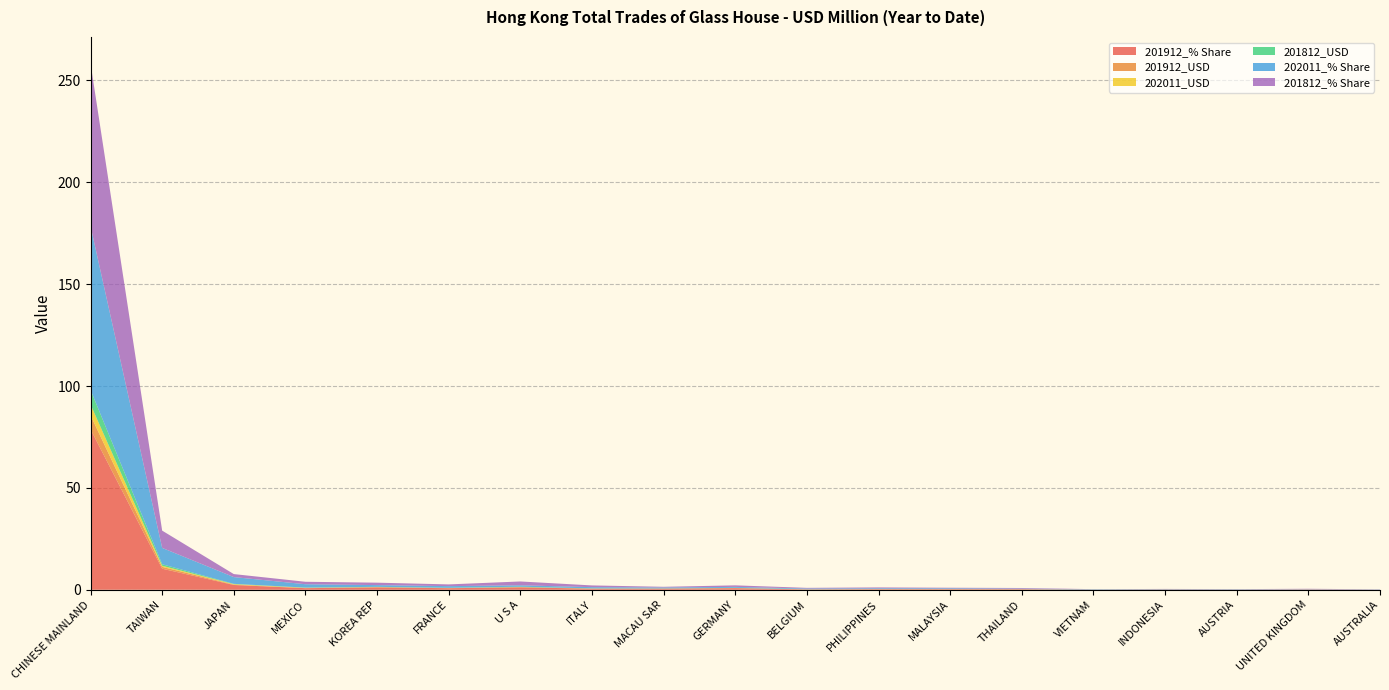

Reading right to left, list all the values displayed in this chart.

201912_% Share: 0.0	0.1	0.1	0.1	0.1	0.3	0.3	0.3	0.2	0.8	0.6	0.5	1.2	0.8	1.2	0.8	2.3	10.3	78.8
201912_USD: 0.0	0.0	0.0	0.0	0.0	0.0	0.0	0.0	0.0	0.1	0.0	0.0	0.1	0.1	0.1	0.1	0.2	0.9	6.9
202011_USD: 0.0	0.0	0.0	0.0	0.0	0.0	0.0	0.0	0.0	0.0	0.0	0.0	0.0	0.1	0.1	0.1	0.2	0.5	5.3
201812_USD: 0.0	0.0	0.0	0.0	0.0	0.0	0.0	0.0	0.0	0.1	0.0	0.1	0.2	0.1	0.1	0.1	0.1	0.8	7.1
202011_% Share: 0.1	0.1	0.2	0.2	0.2	0.2	0.3	0.3	0.3	0.5	0.5	0.6	0.7	0.8	0.8	1.7	3.3	8.0	80.5
201812_% Share: 0.1	0.2	0.1	0.1	0.0	0.3	0.3	0.4	0.3	0.8	0.3	0.9	1.9	0.9	1.2	1.2	1.5	8.5	79.9